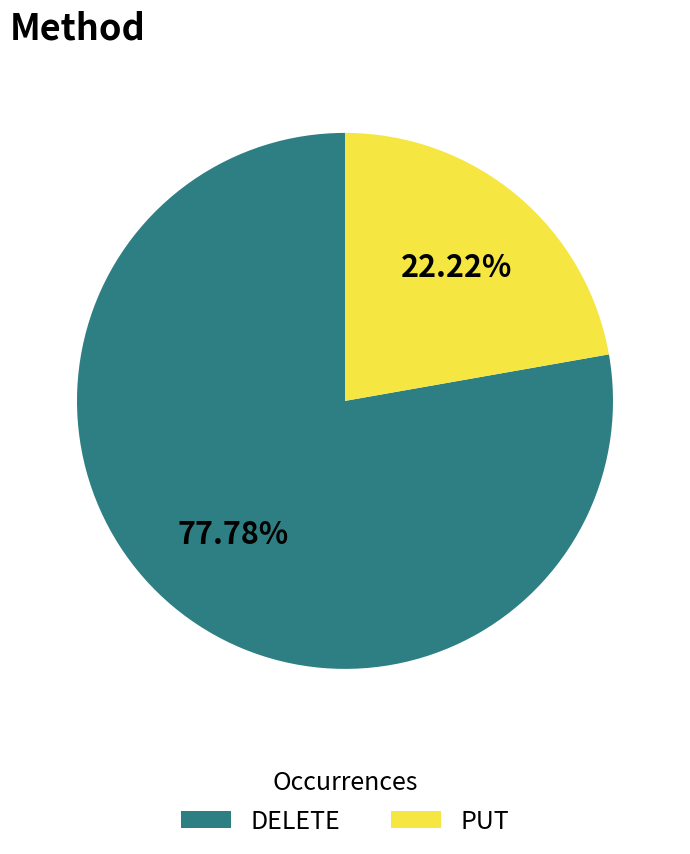

Is it true that DELETE is 90% of the pie?

False